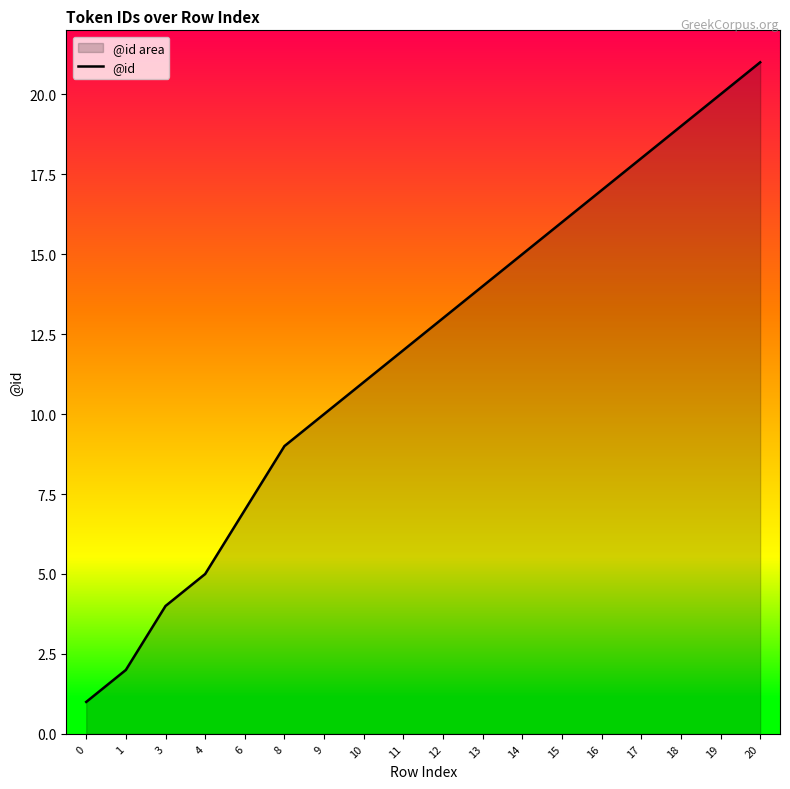

Approximately how many times larger is the value at 0 compared to 9?

0.1